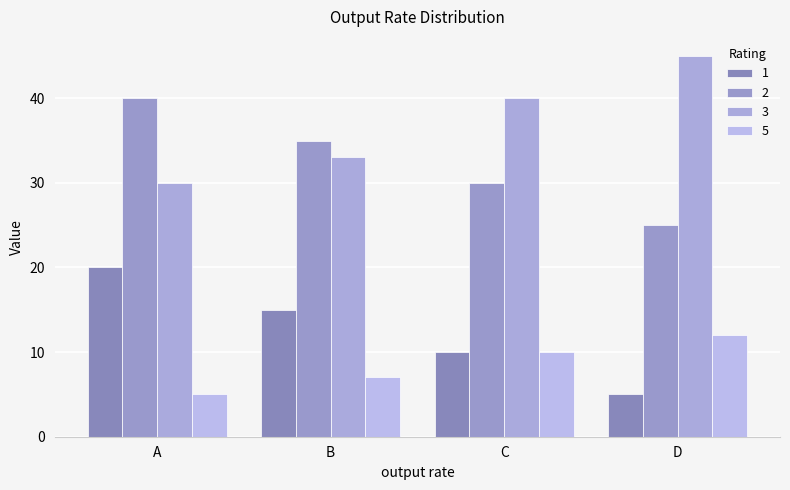

What is the value of the 3 bar at the 2nd from the left?

33